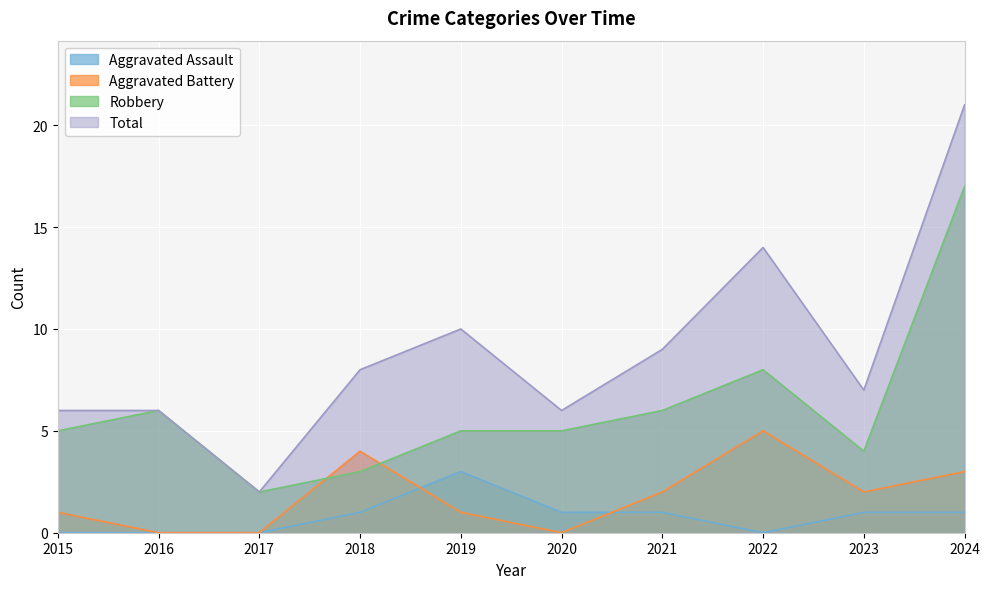

Is it true that Aggravated Assault equals 0 at 2022?

True